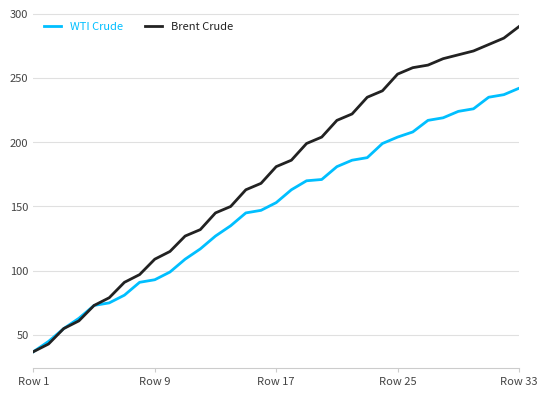

What is the minimum value shown in the chart?

37